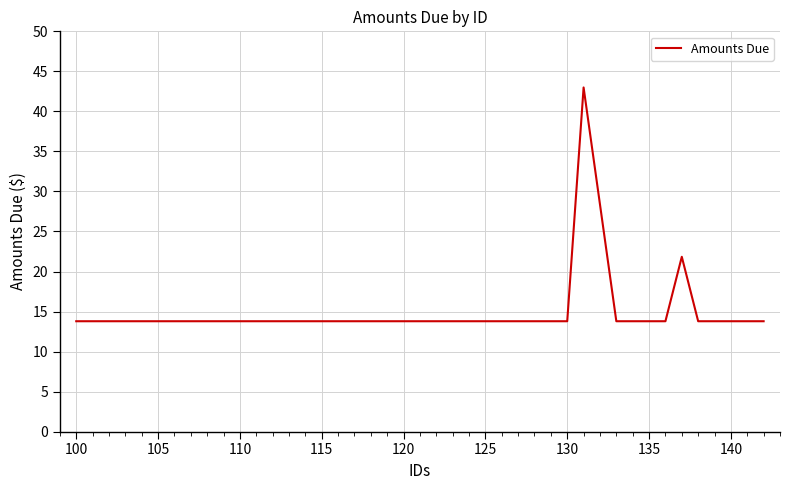

What is the maximum value shown in the chart?

43.0